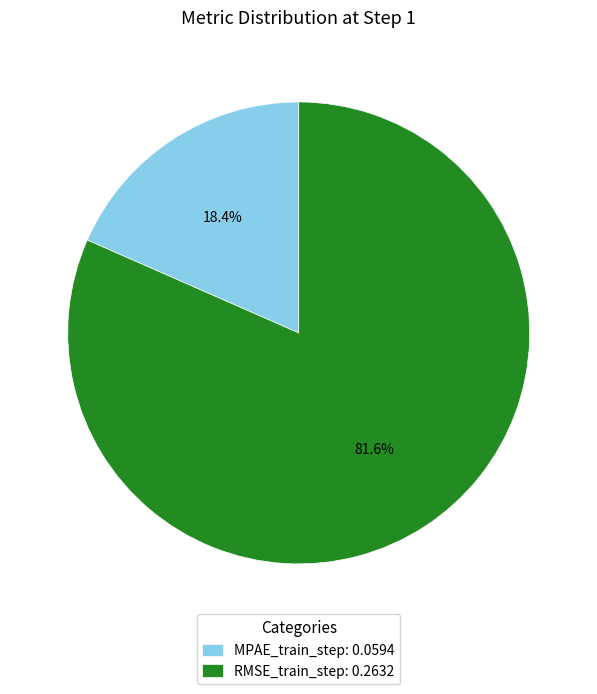

Count the number of slices in the pie.

2